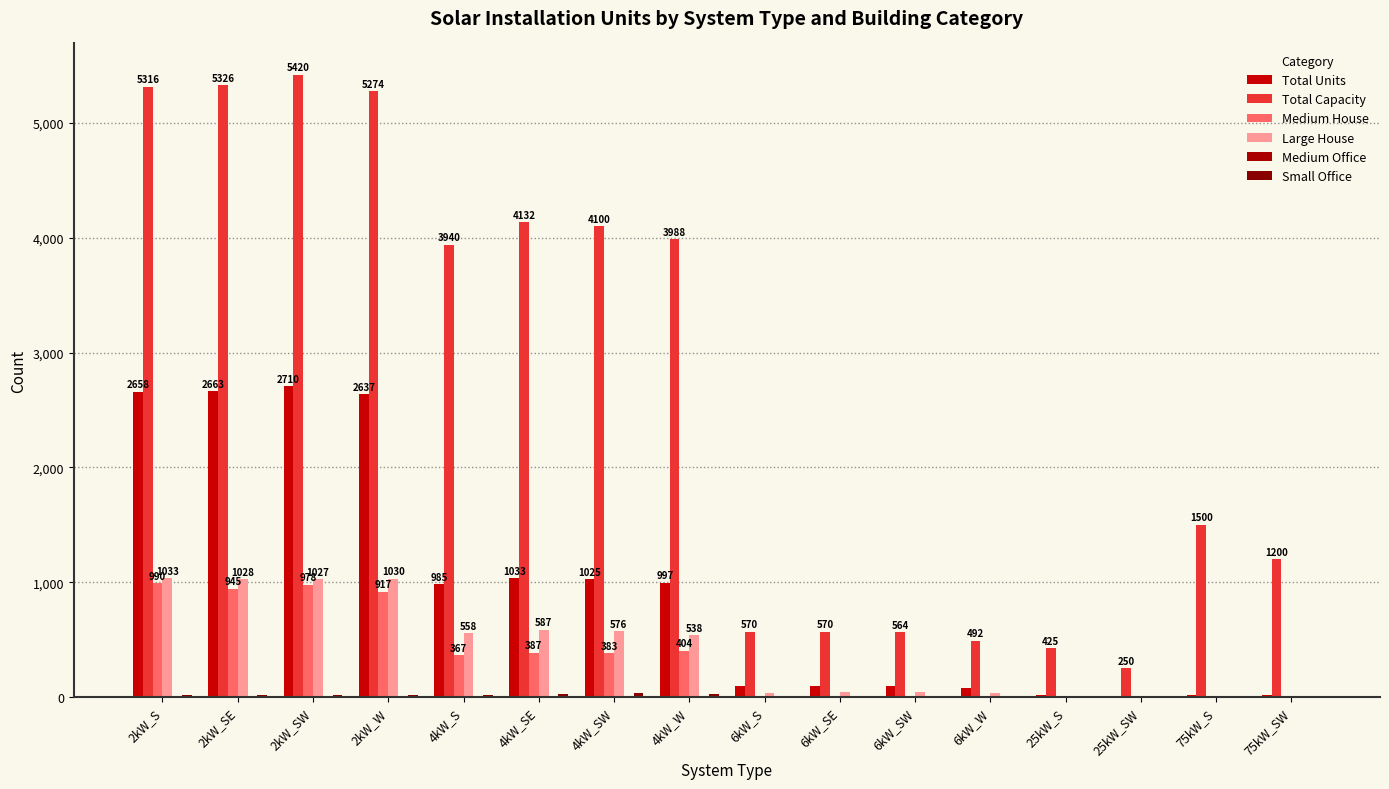

How many groups of bars are there?

16